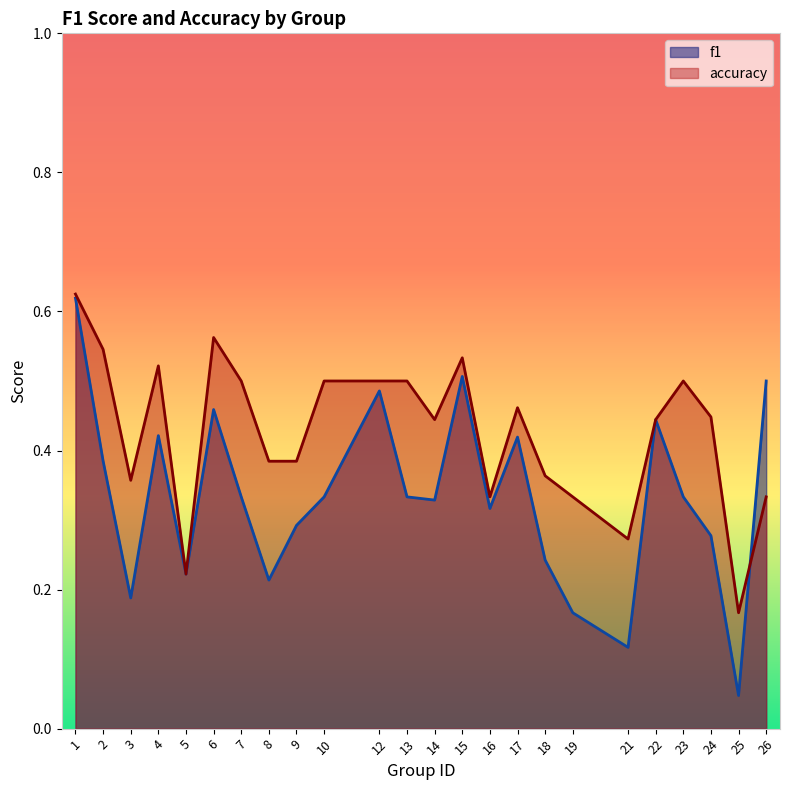

What is the greatest value displayed?

0.6